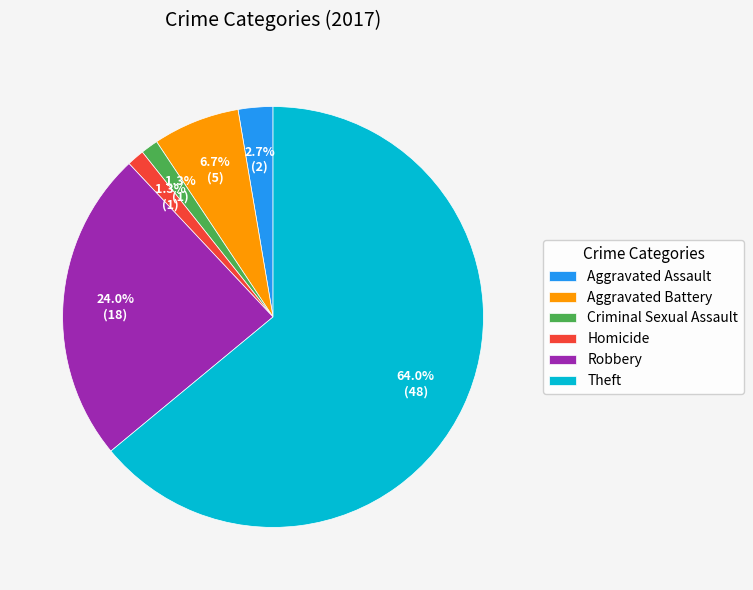

What is the total percentage of Theft and Aggravated Battery?

70.7%